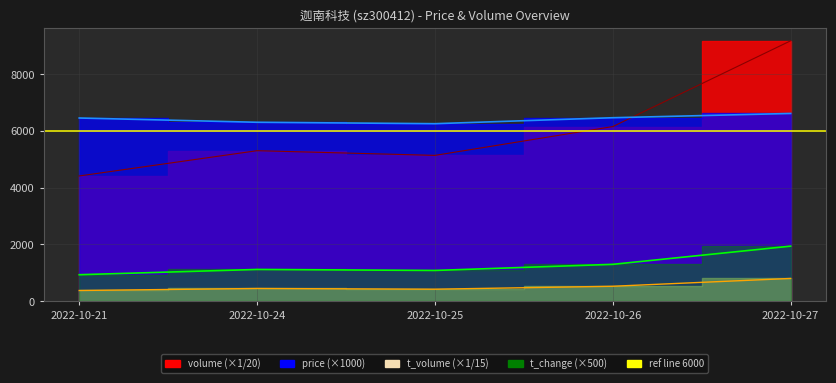

The value of t_change at 2022-10-24 is 1464.3. True or false?

False